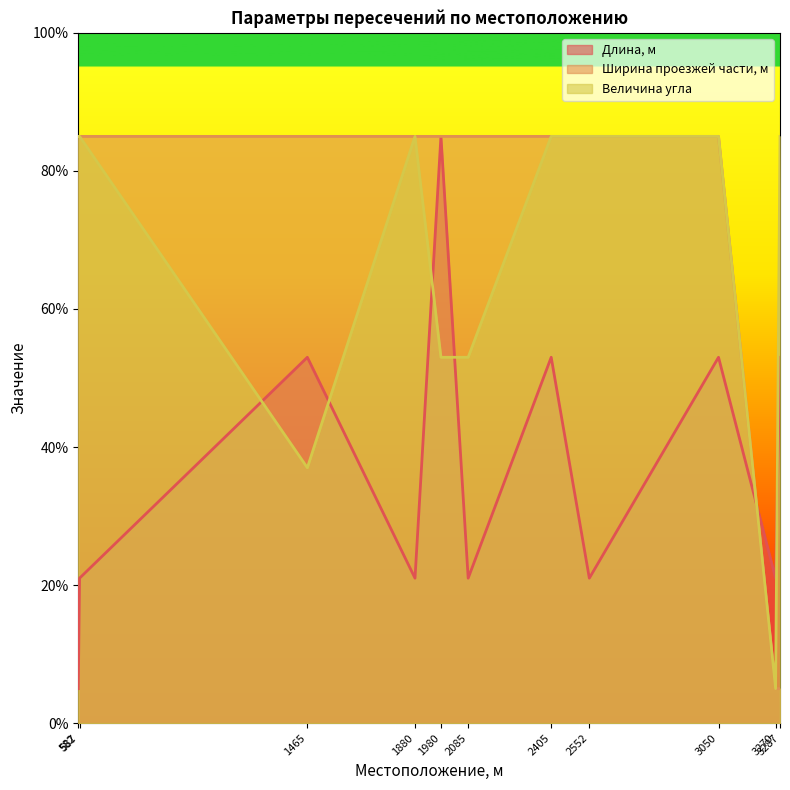

Reading left to right, what are all the values shown in this chart?

Длина, м: 5	21	53	21	85	21	53	21	53	21	53
Ширина проезжей части, м: 85	85	85	85	85	85	85	85	85	5	5
Величина угла: 85	85	37	85	53	53	85	85	85	5	85